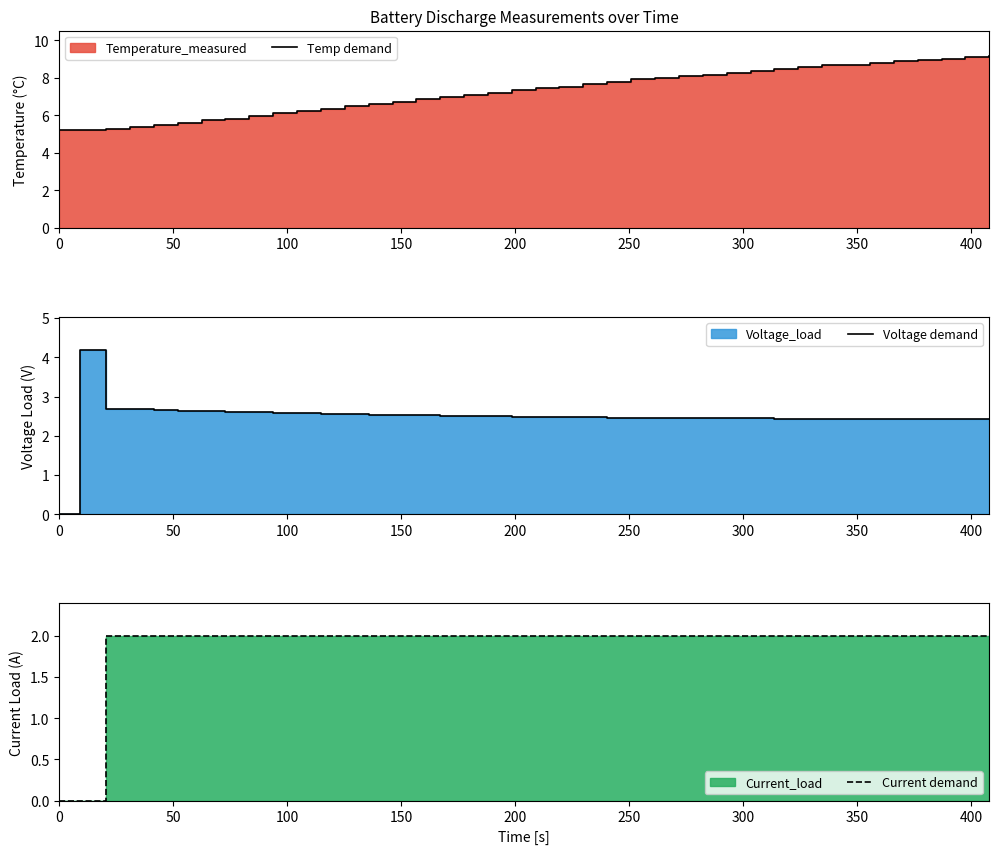

Is the value of Current demand at 15 greater than the value of Voltage demand at 11?

No